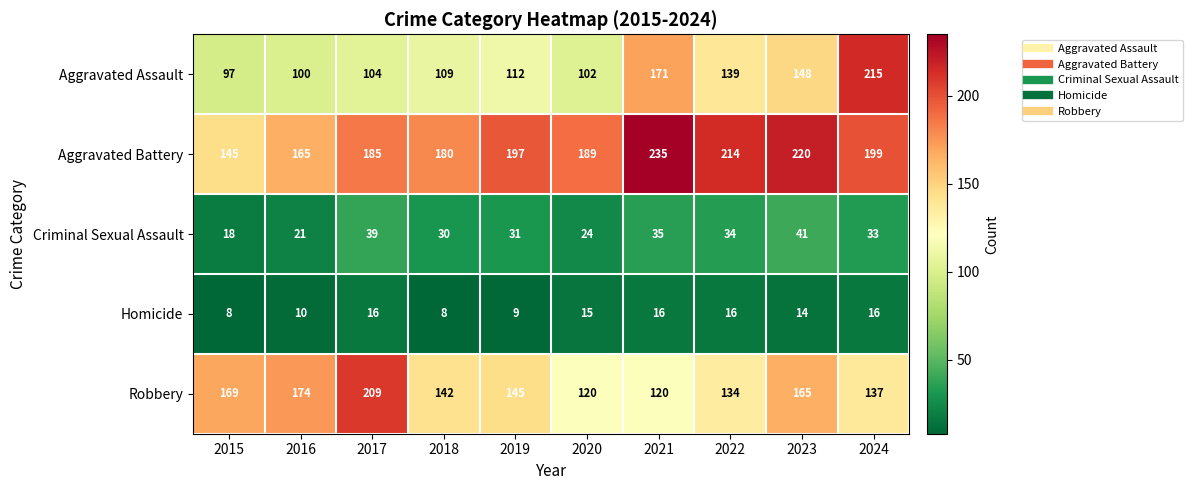

Count the number of categories in the chart.

10